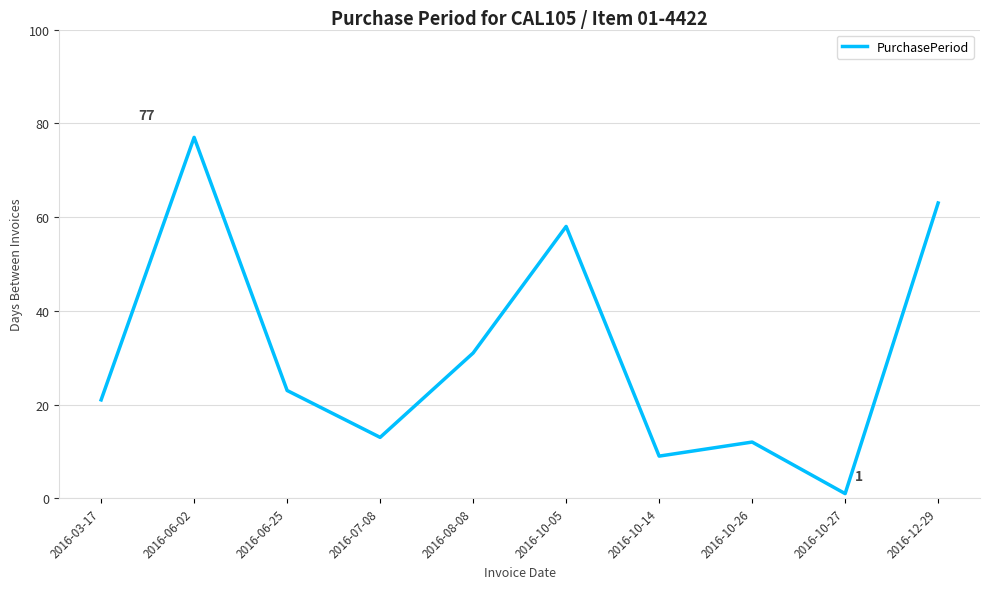

Where is the first local maximum?

2016-06-02